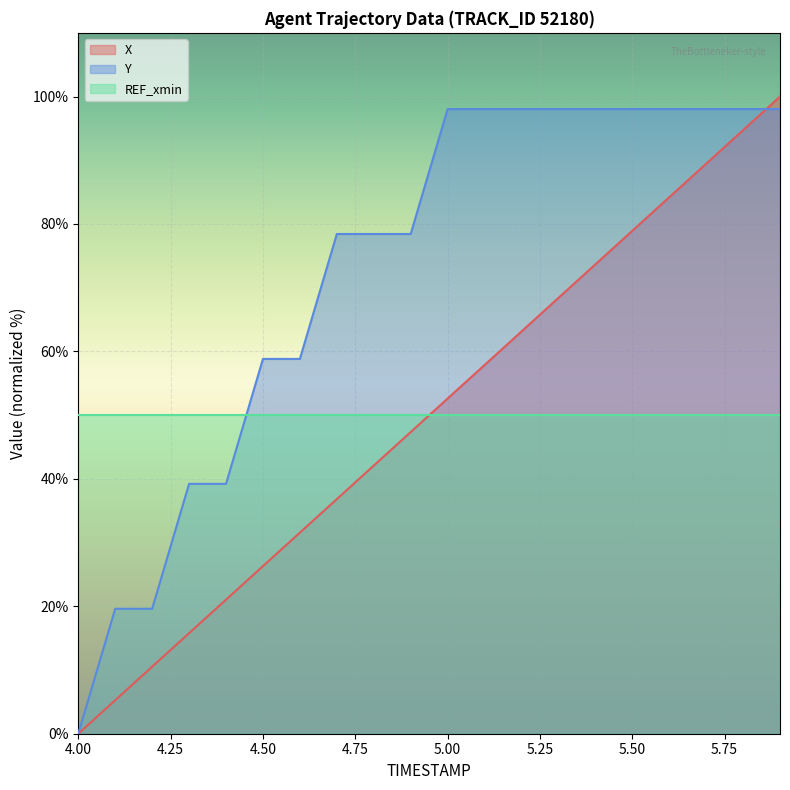

Reading right to left, transcribe all the data shown in this chart.

X: 100.0	94.7	89.5	84.2	78.9	73.7	68.4	63.1	57.9	52.6	47.3	42.1	36.8	31.6	26.3	21.0	15.8	10.5	5.3	0.0
Y: 98.0	98.0	98.0	98.0	98.0	98.0	98.0	98.0	98.0	98.0	78.4	78.4	78.4	58.8	58.8	39.2	39.2	19.6	19.6	0.0